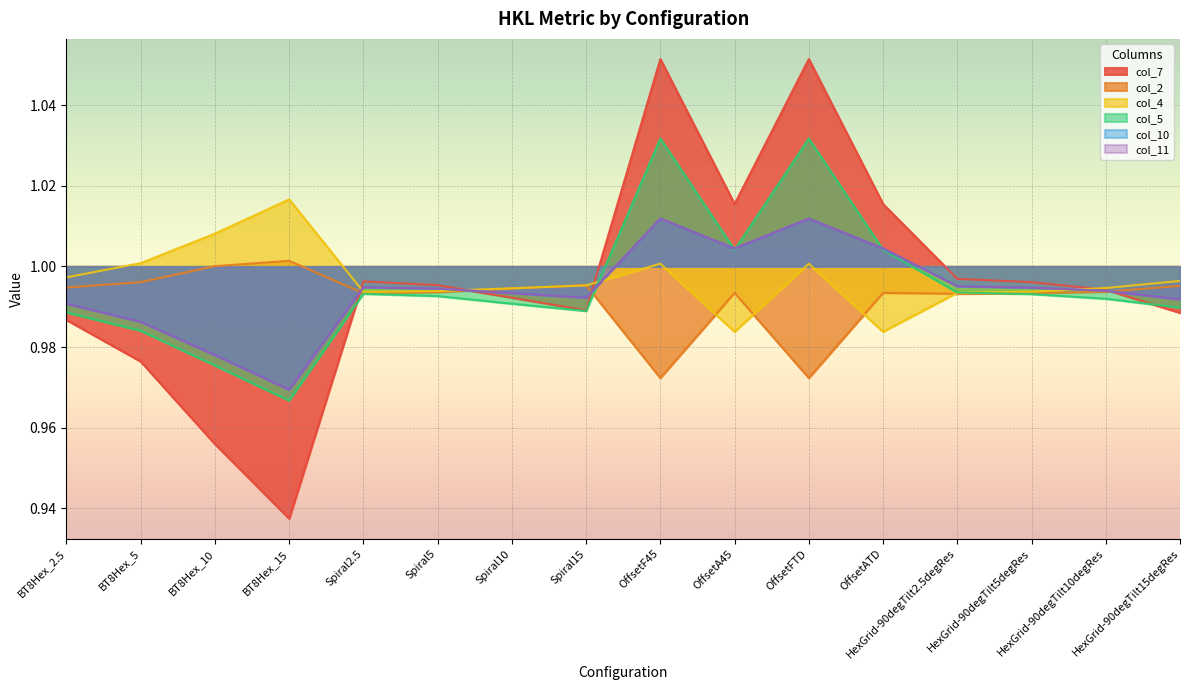

How many times do col_11 and col_7 cross each other?

4